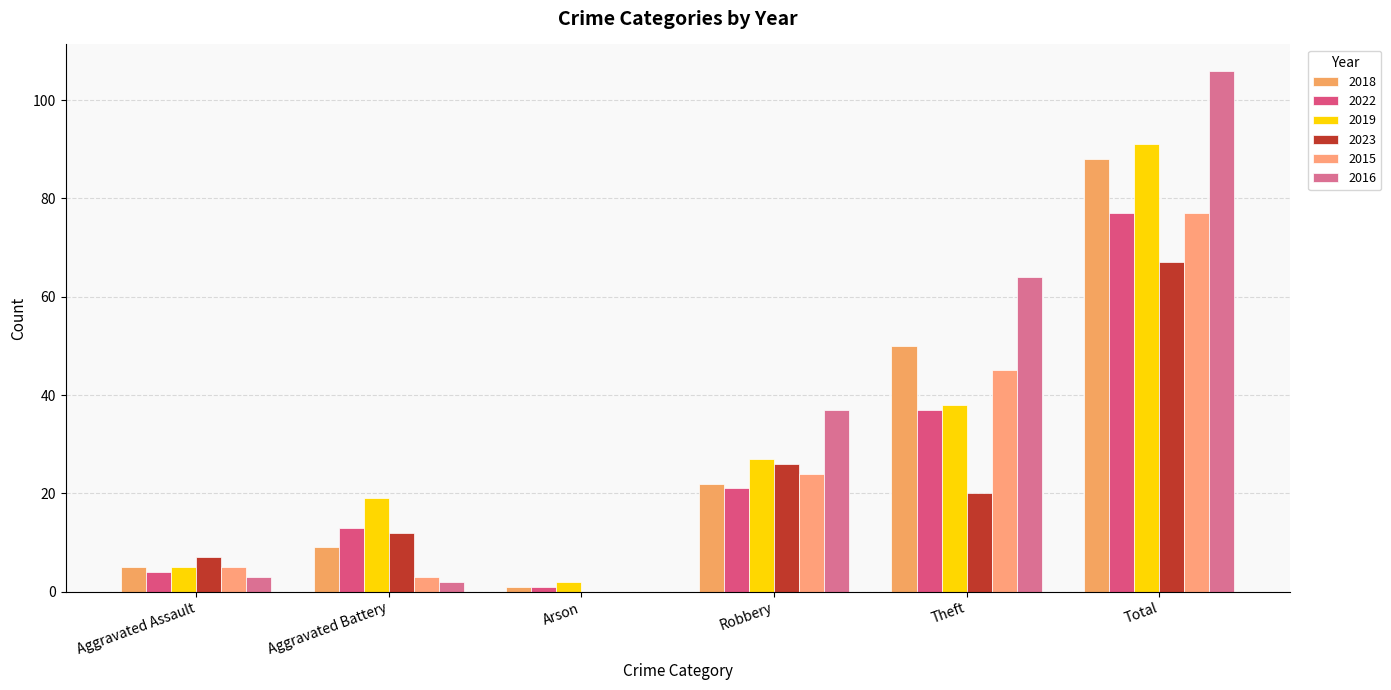

What is the average value of the 2023 series?

22